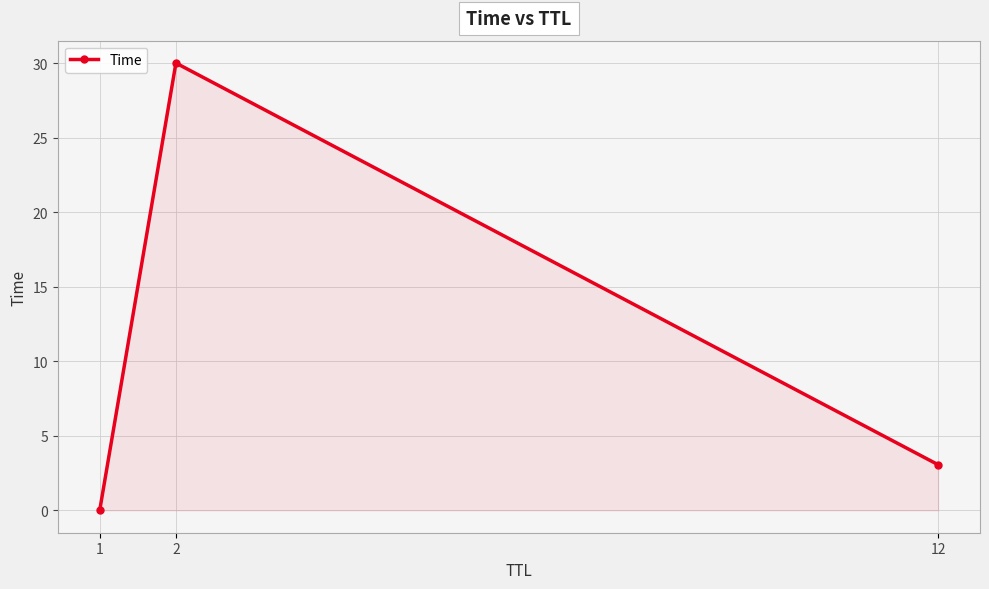

Rank the categories by value from lowest to highest.

1, 12, 2